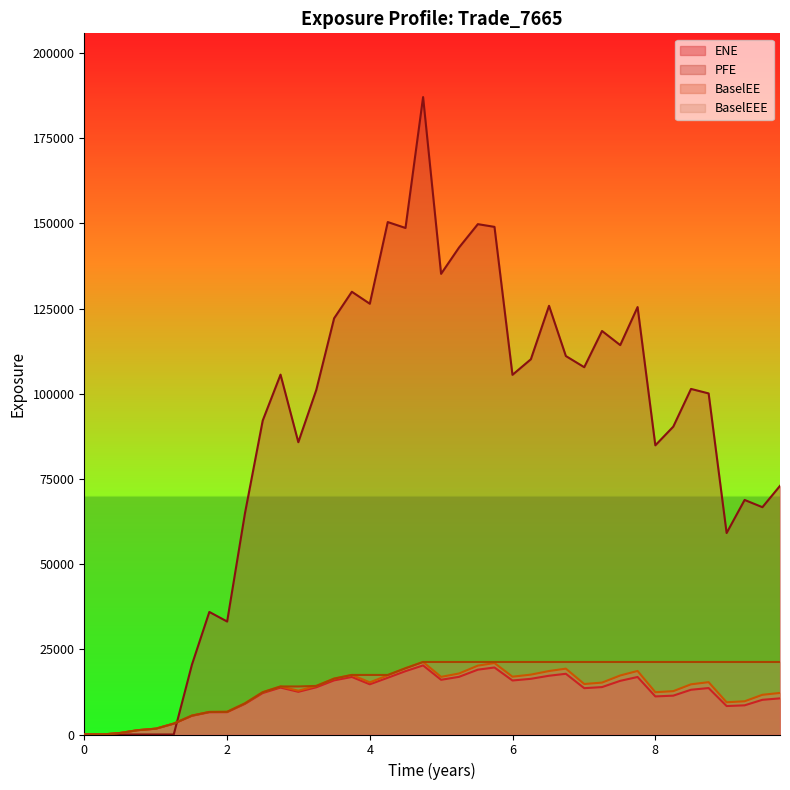

Which series has the widest spread of values?

PFE